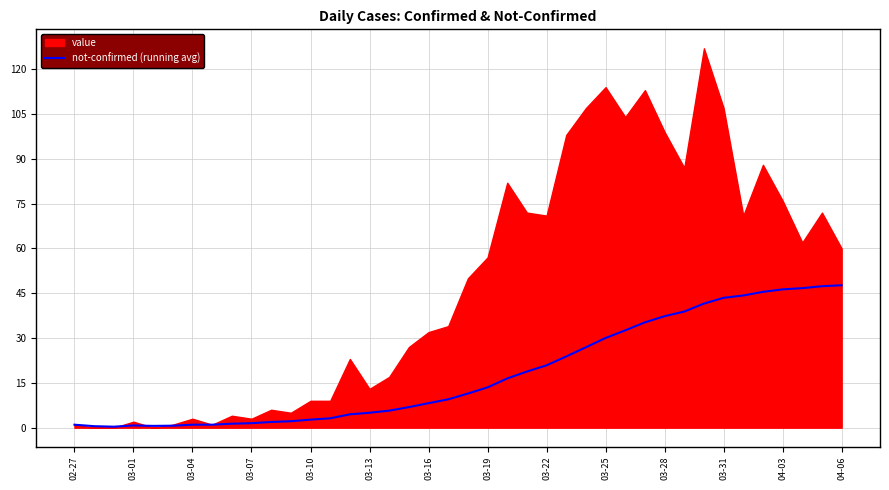

What is the highest value of the not-confirmed (running avg) series?

47.7